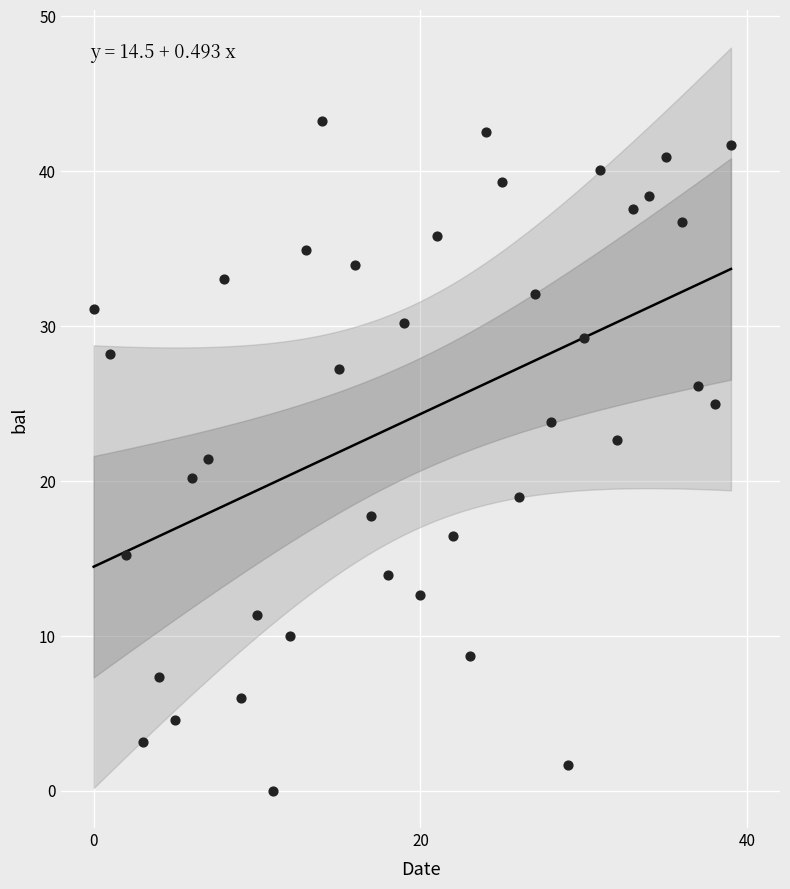

What is the range of Y values (max minus min)?

43.2